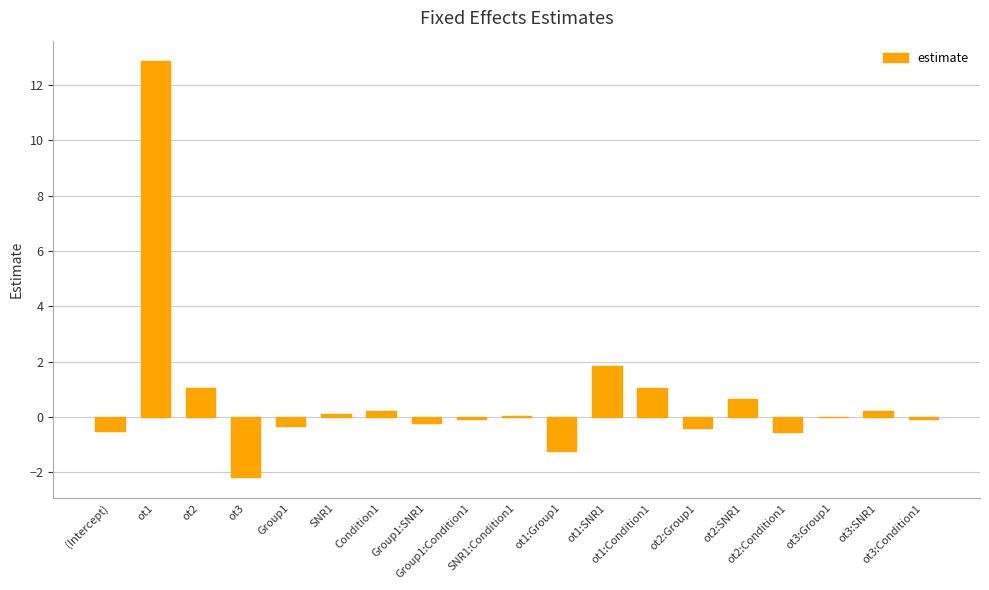

What is the sum of all values?

12.5